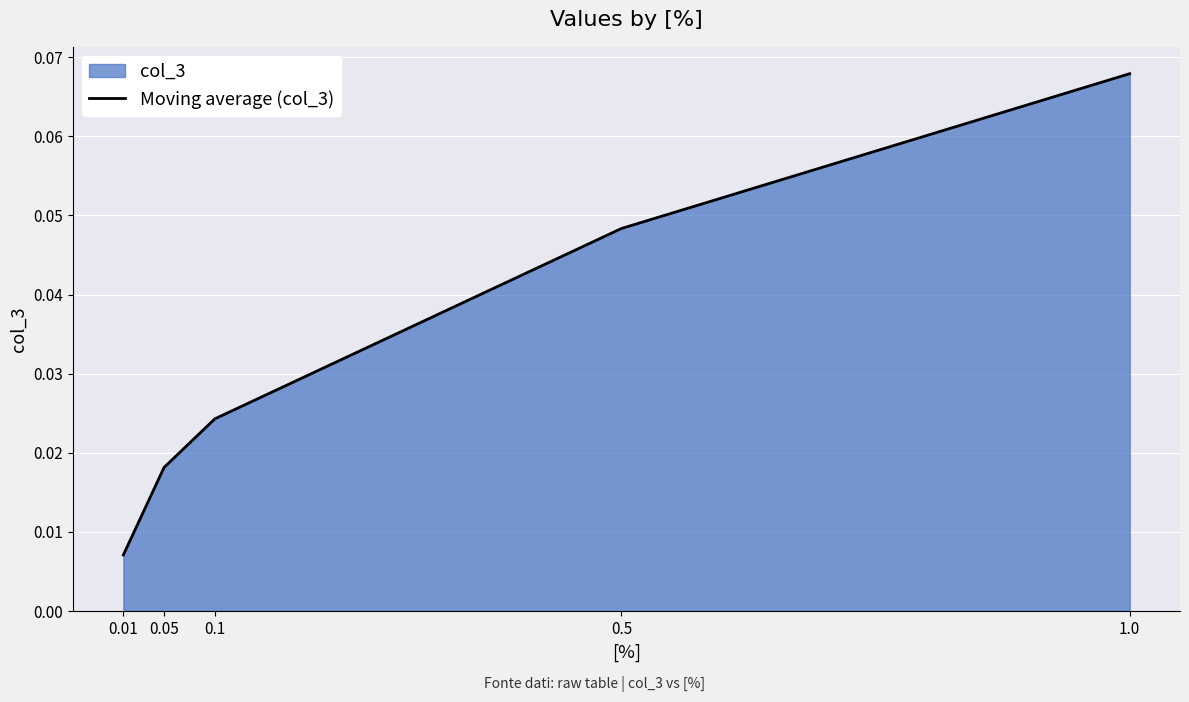

What is the label of the 3rd point from the right?

0.1